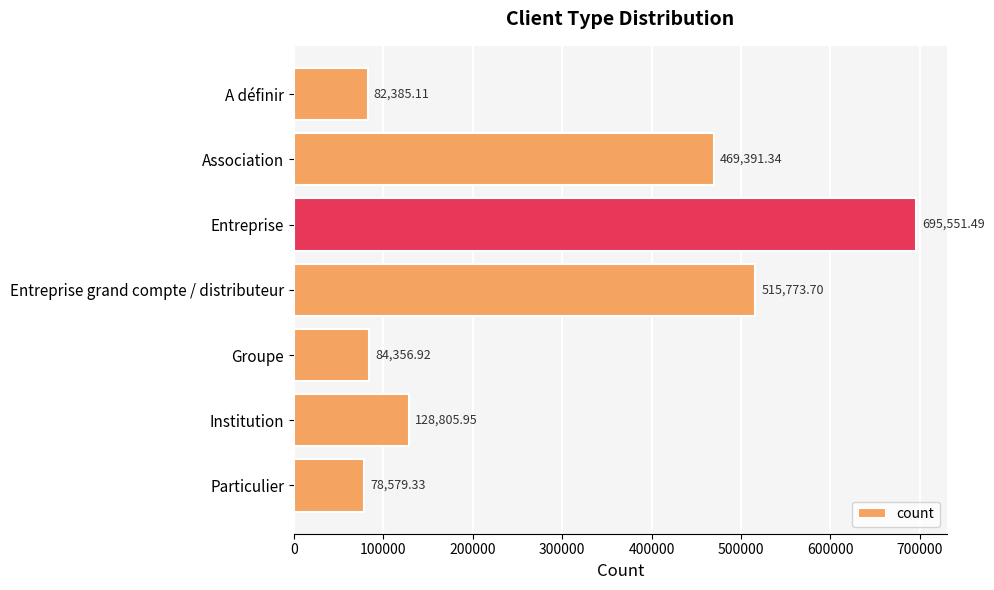

What is the difference between the maximum and minimum values?

616972.2